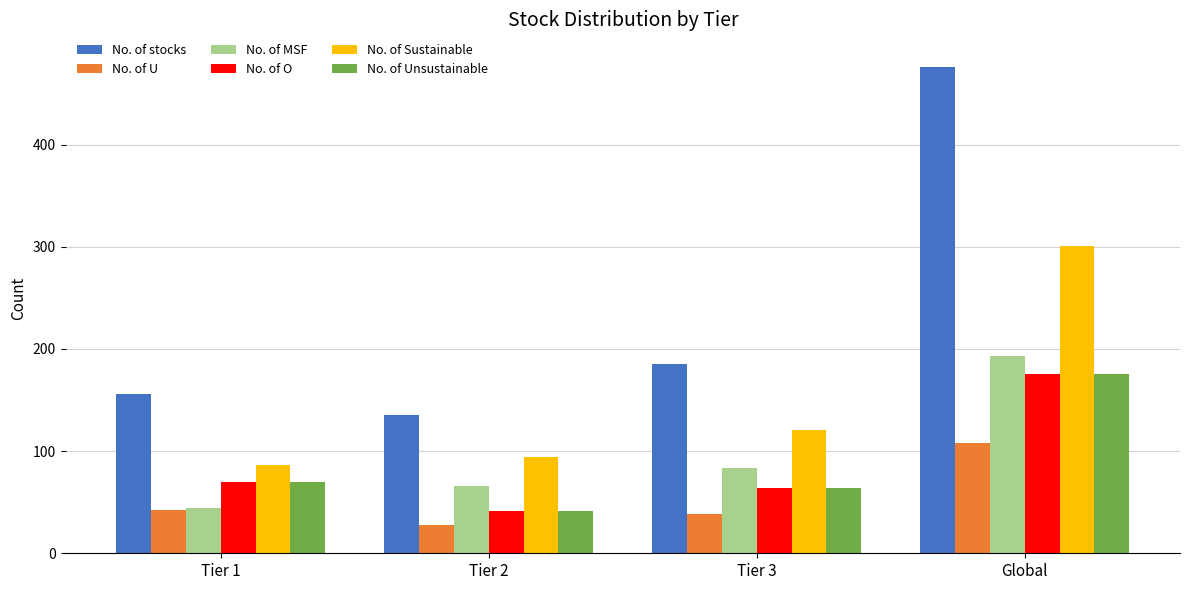

Read the No. of U value at Tier 2, to the nearest 5.

30